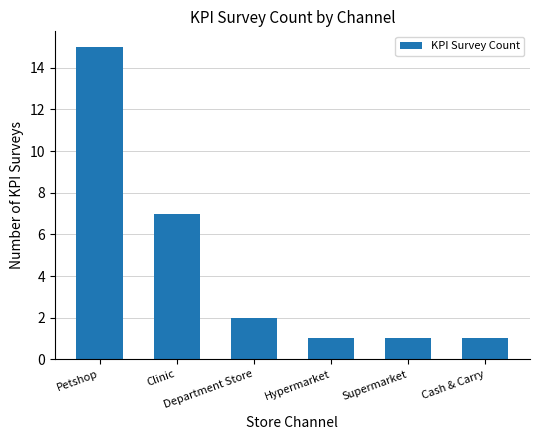

The chart shows a value of 2 at Supermarket. True or false?

False